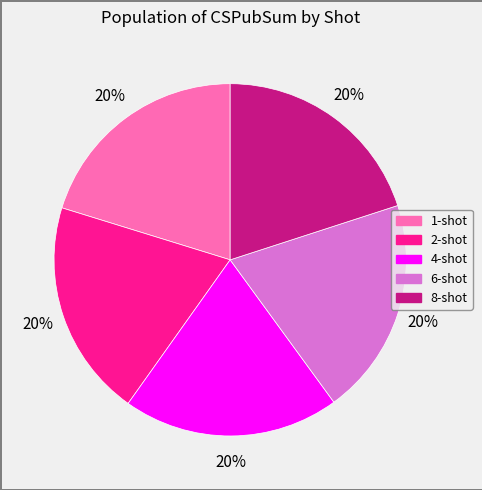

Is 2-shot the majority of the pie?

No